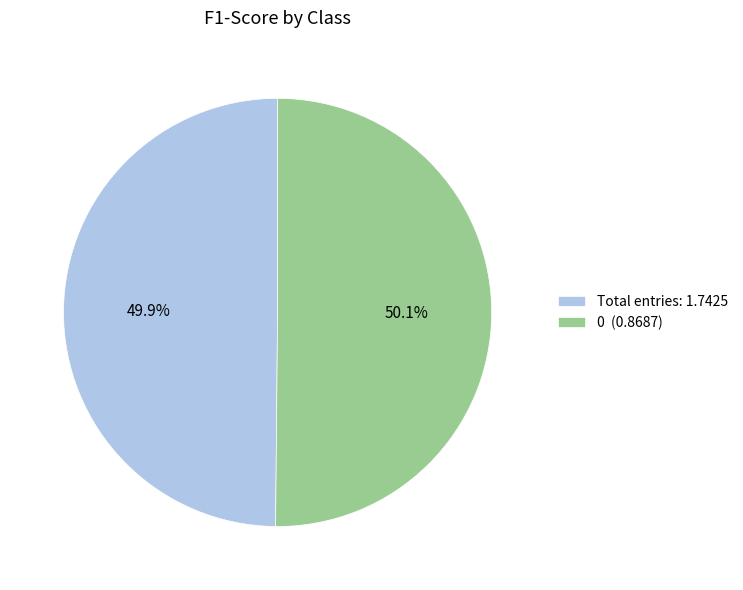

Combined, what portion of the pie is 0 (0.8687) and Total entries: 1.7425?

100.0%